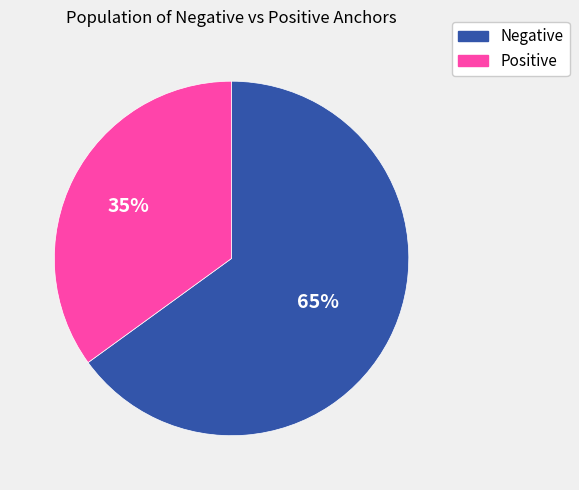

What is the majority slice?

Negative